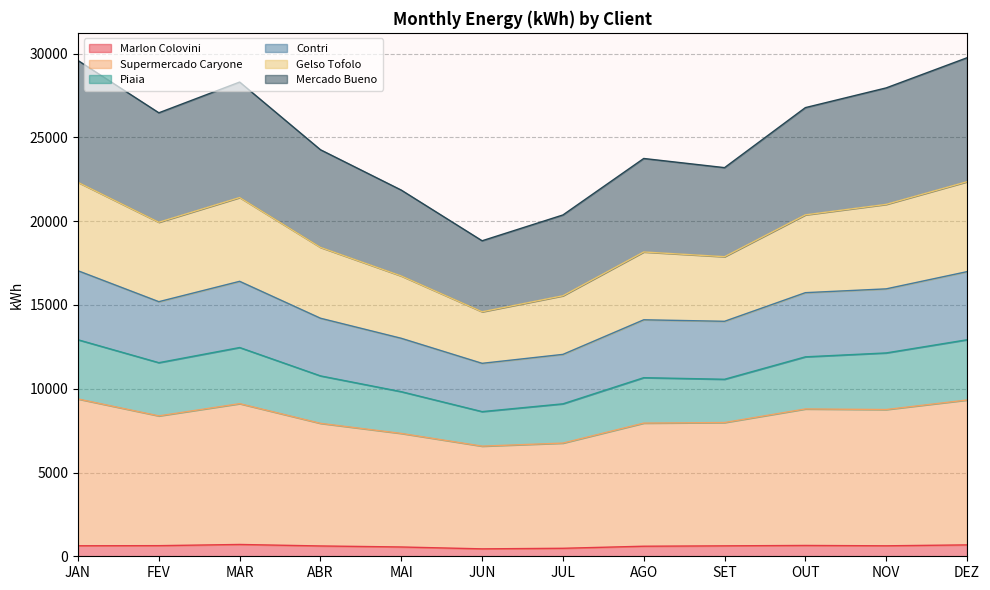

The Marlon Colovini series shows 1106 at NOV. True or false?

False